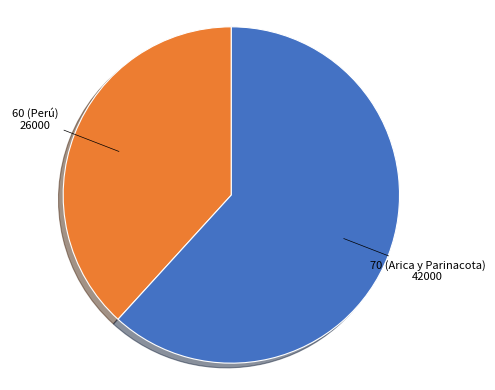

Does any single category account for the majority?

Yes